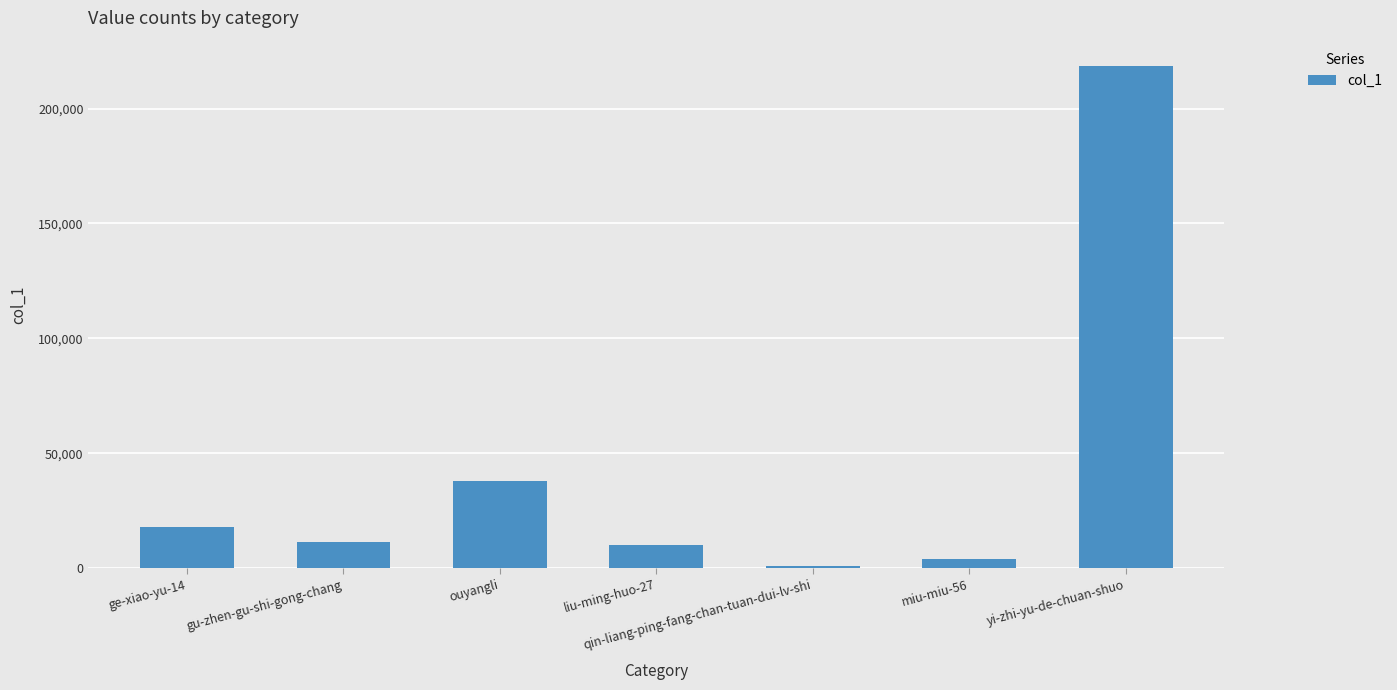

What is the sum of all values?

300225